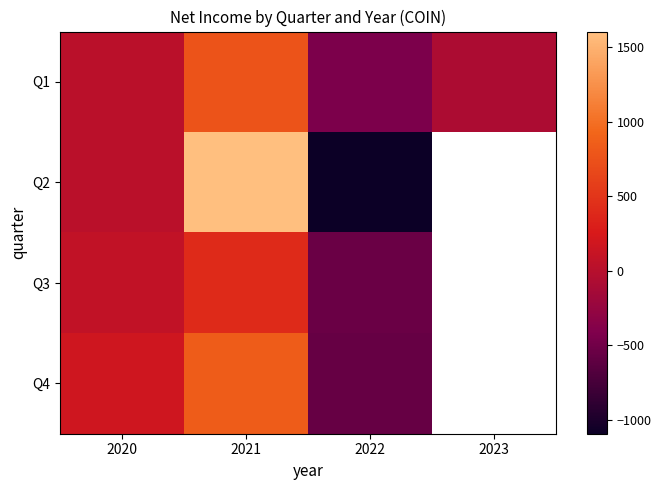

Which has a higher value, 2021 or 2023?

2021